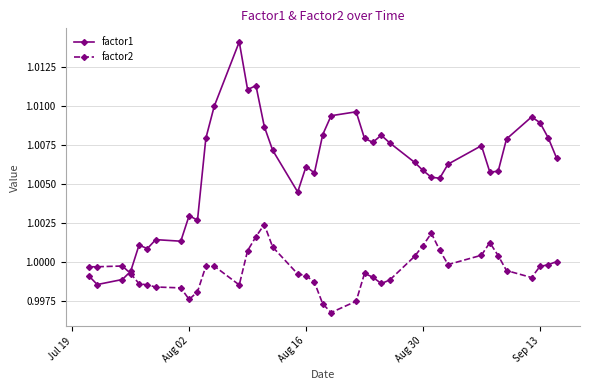

Which series has the largest range (max minus min)?

factor1